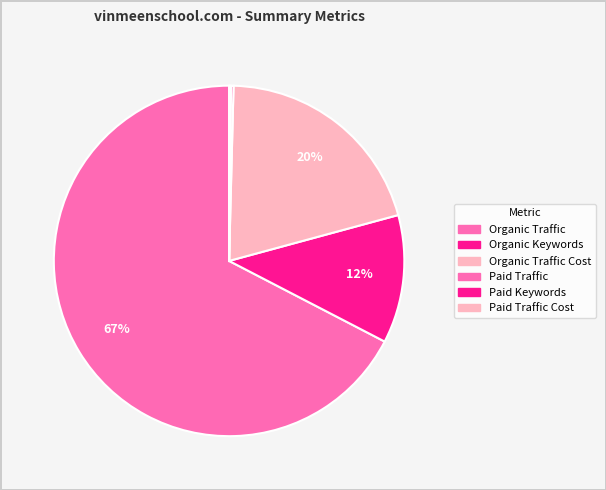

How many slices are in this pie chart?

6